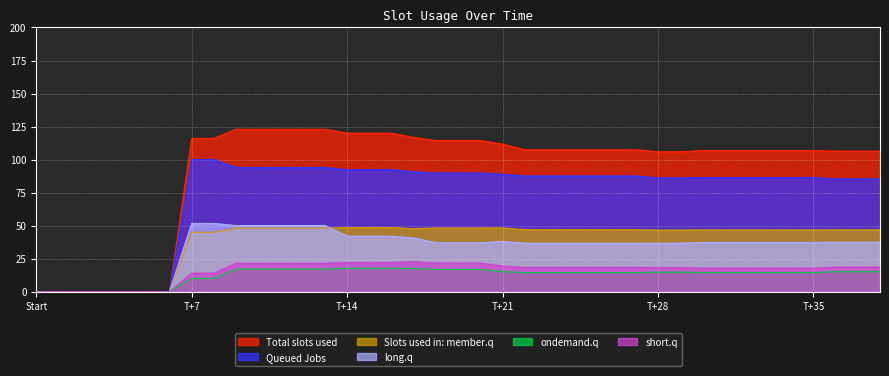

Is it true that Total slots used equals 106.8 at T+35?

True